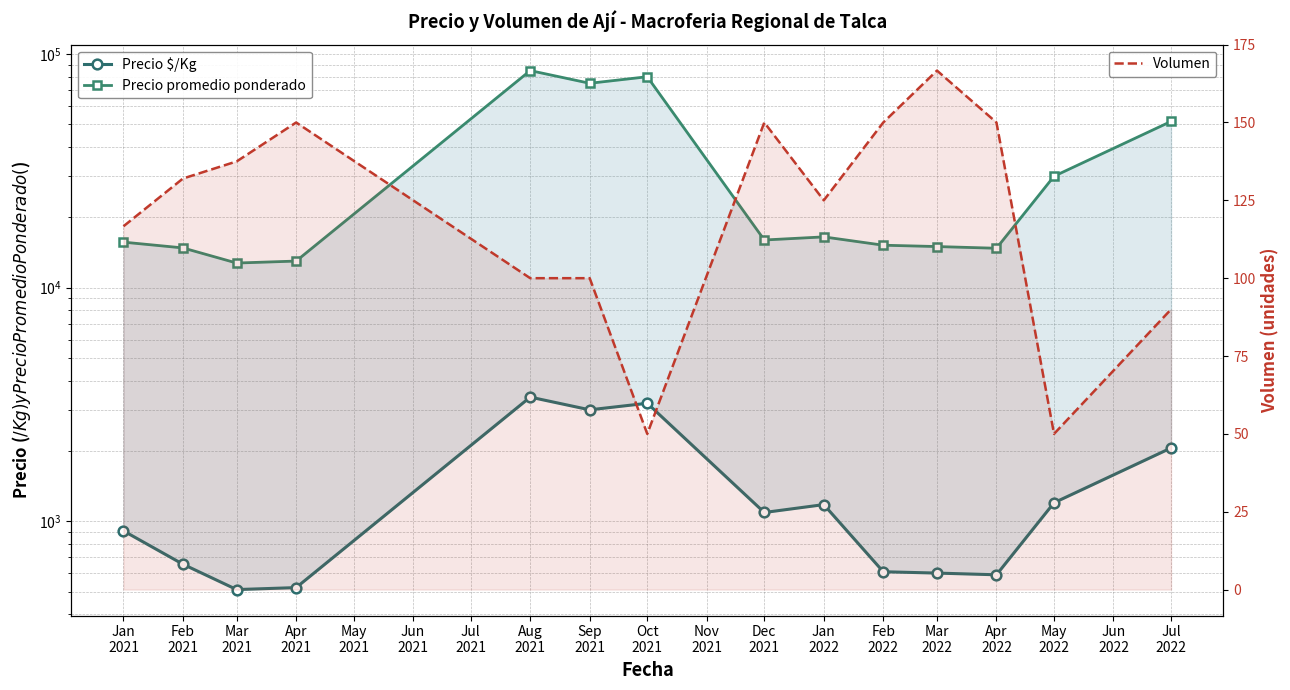

How many lines are shown in the chart?

3